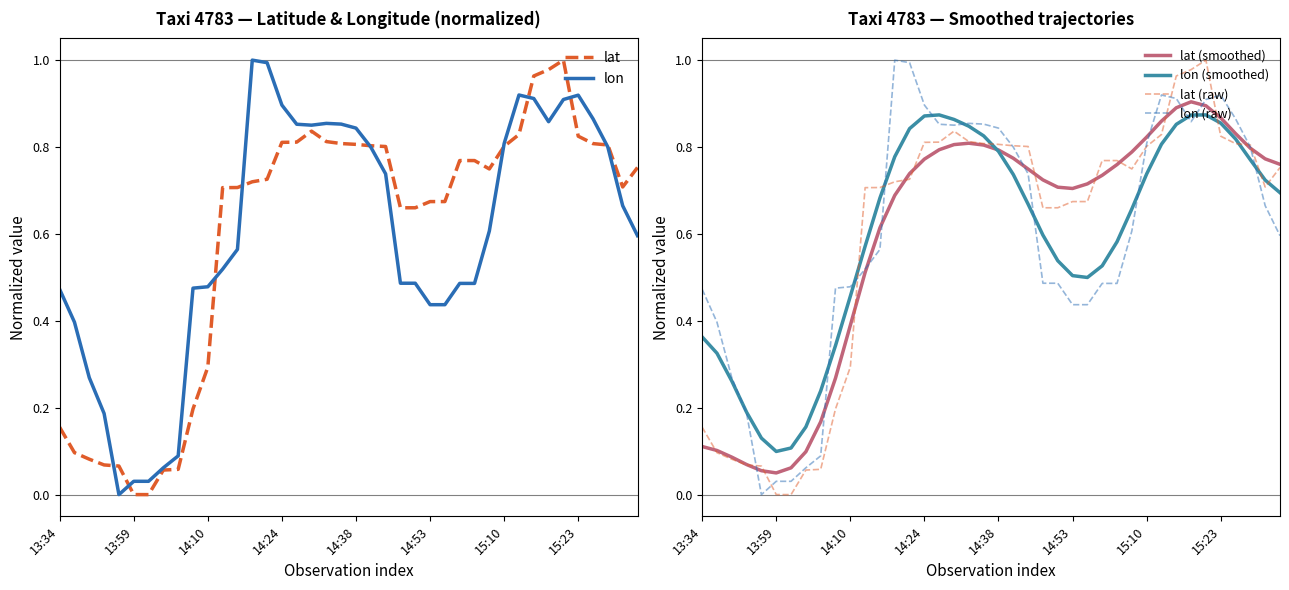

How many lines are shown in the chart?

6